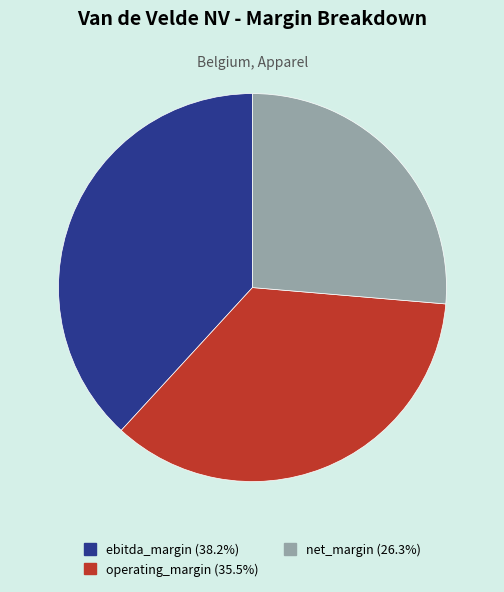

Rank the categories by value from lowest to highest.

net_margin, operating_margin, ebitda_margin